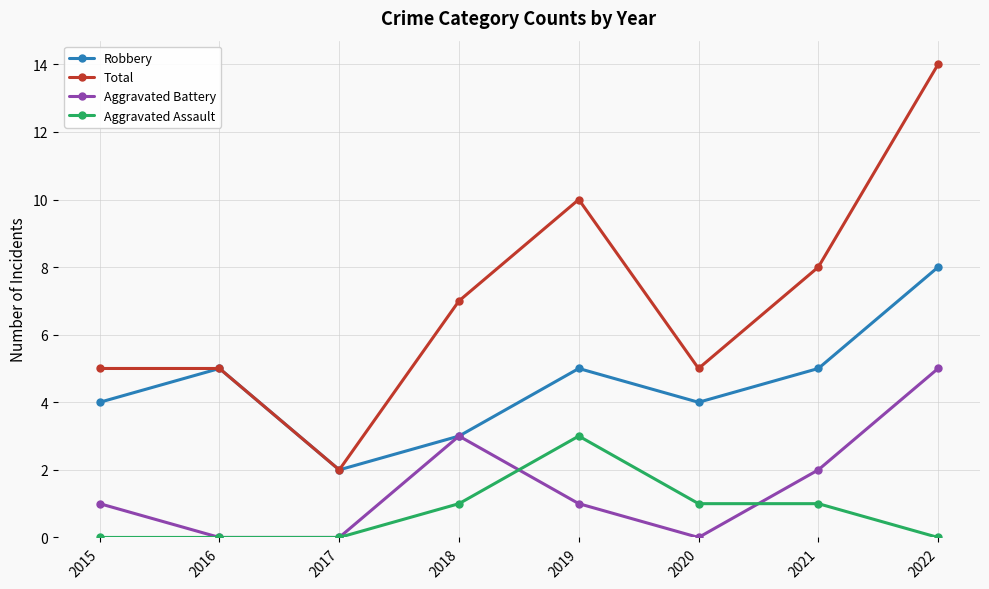

What is the value of the Robbery point at the 2nd from the left?

5